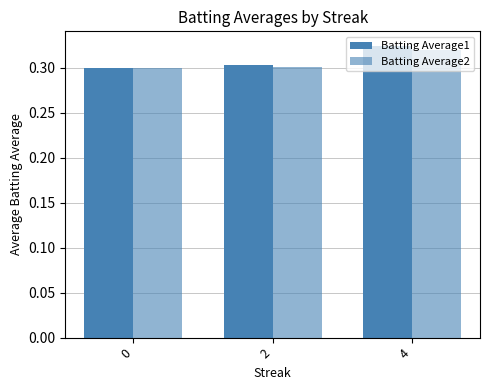

The value of Batting Average1 at 0 is 0.3. True or false?

True